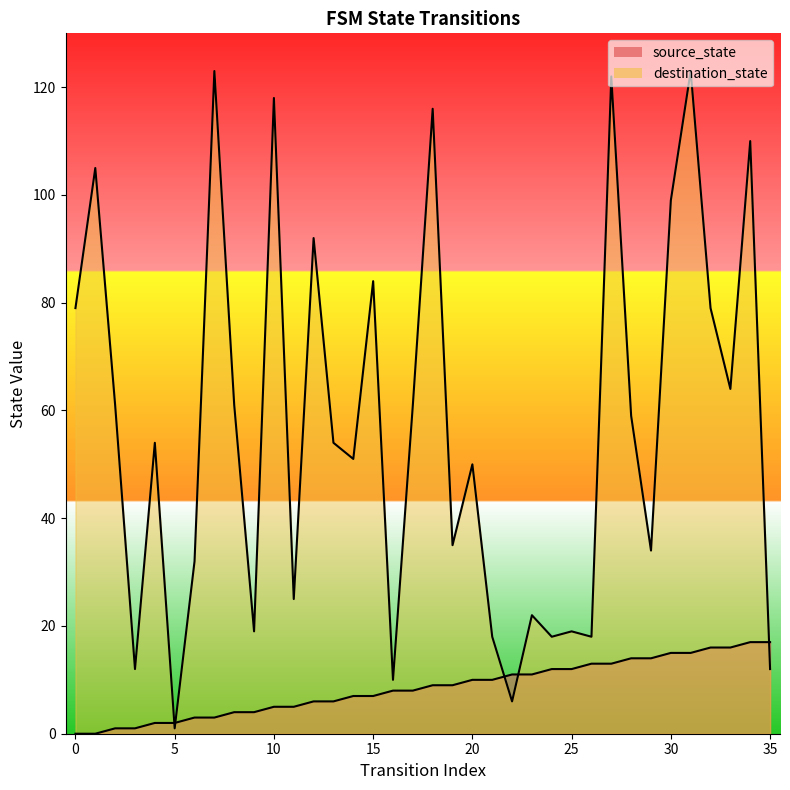

Rank the categories by source_state value from highest to lowest.

34, 35, 32, 33, 30, 31, 28, 29, 26, 27, 24, 25, 22, 23, 20, 21, 18, 19, 16, 17, 14, 15, 12, 13, 10, 11, 8, 9, 6, 7, 4, 5, 2, 3, 0, 1